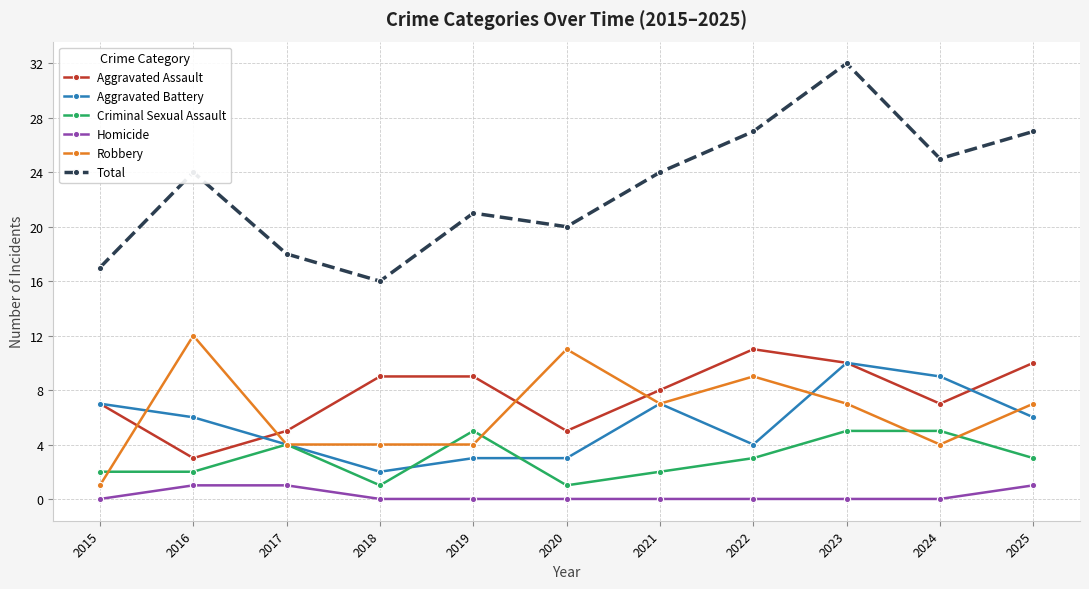

At which category does the chart reach its peak across all series?

2023